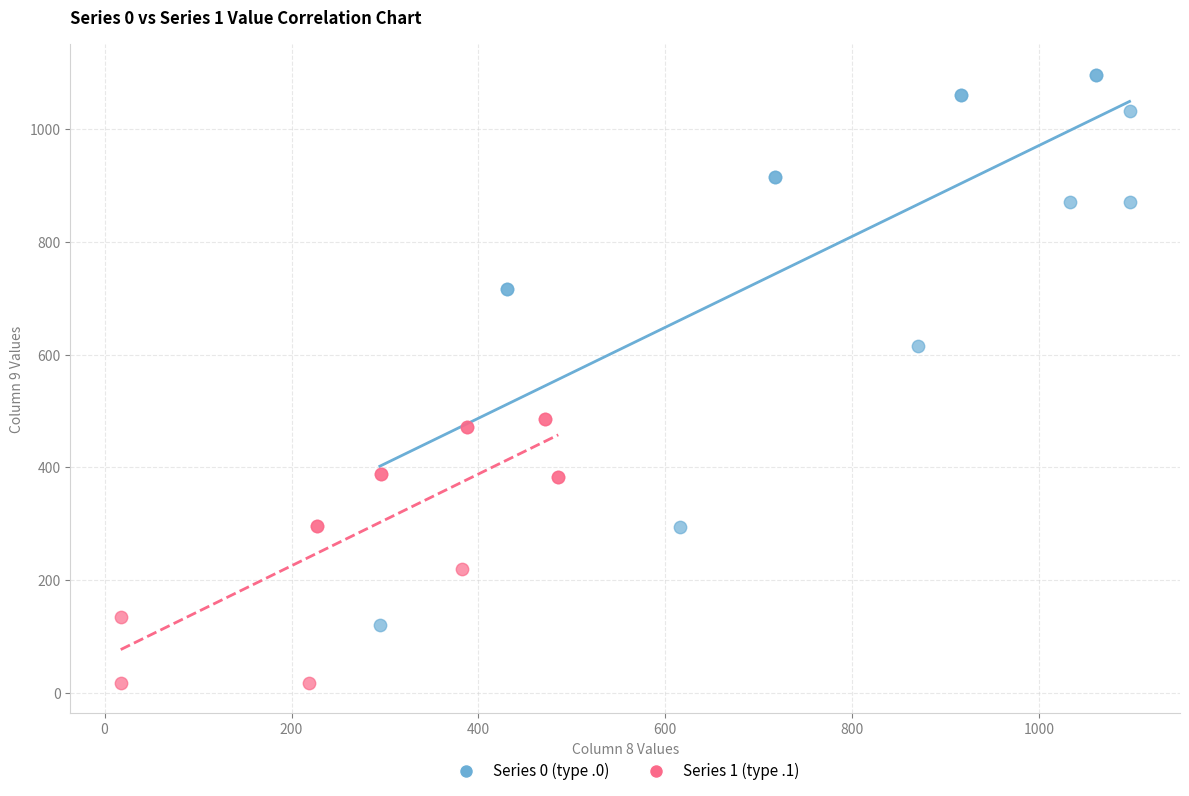

Which series has the largest Y range (max minus min)?

Series 0 (type .0)